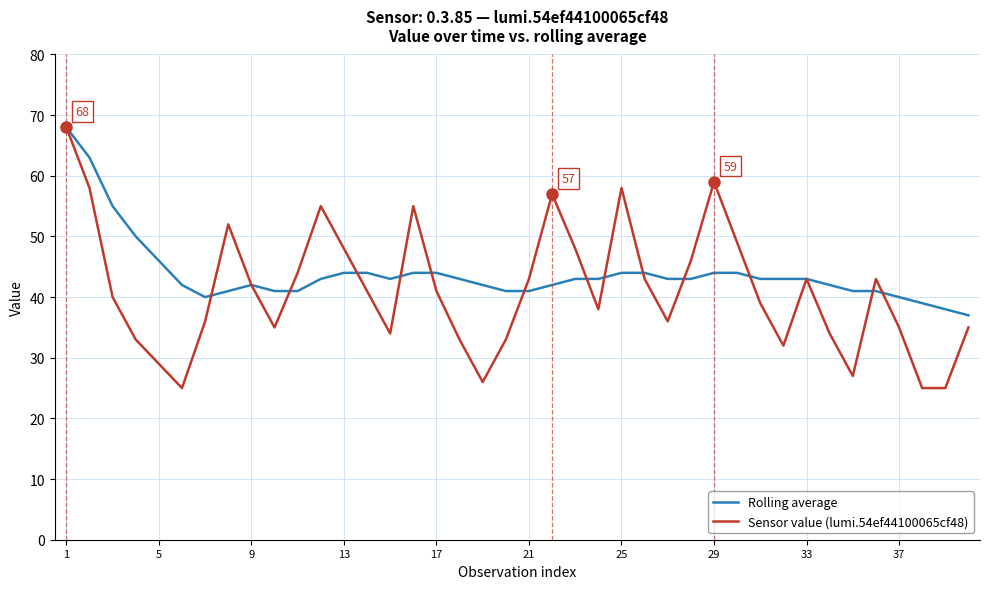

What is the greatest value displayed?

68